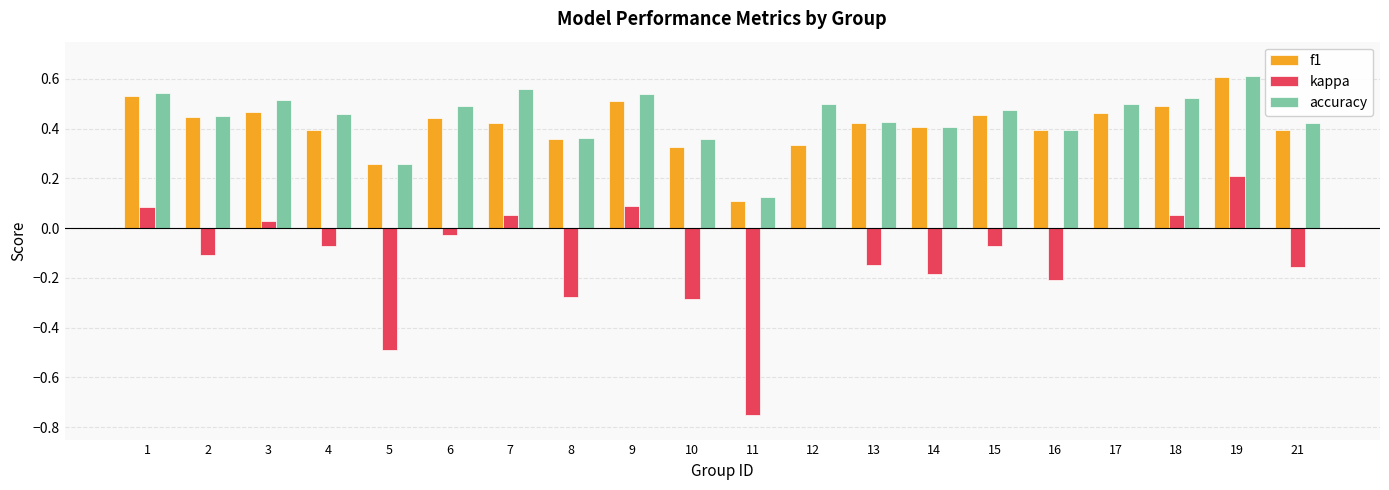

What is the sum of all accuracy values?

8.9